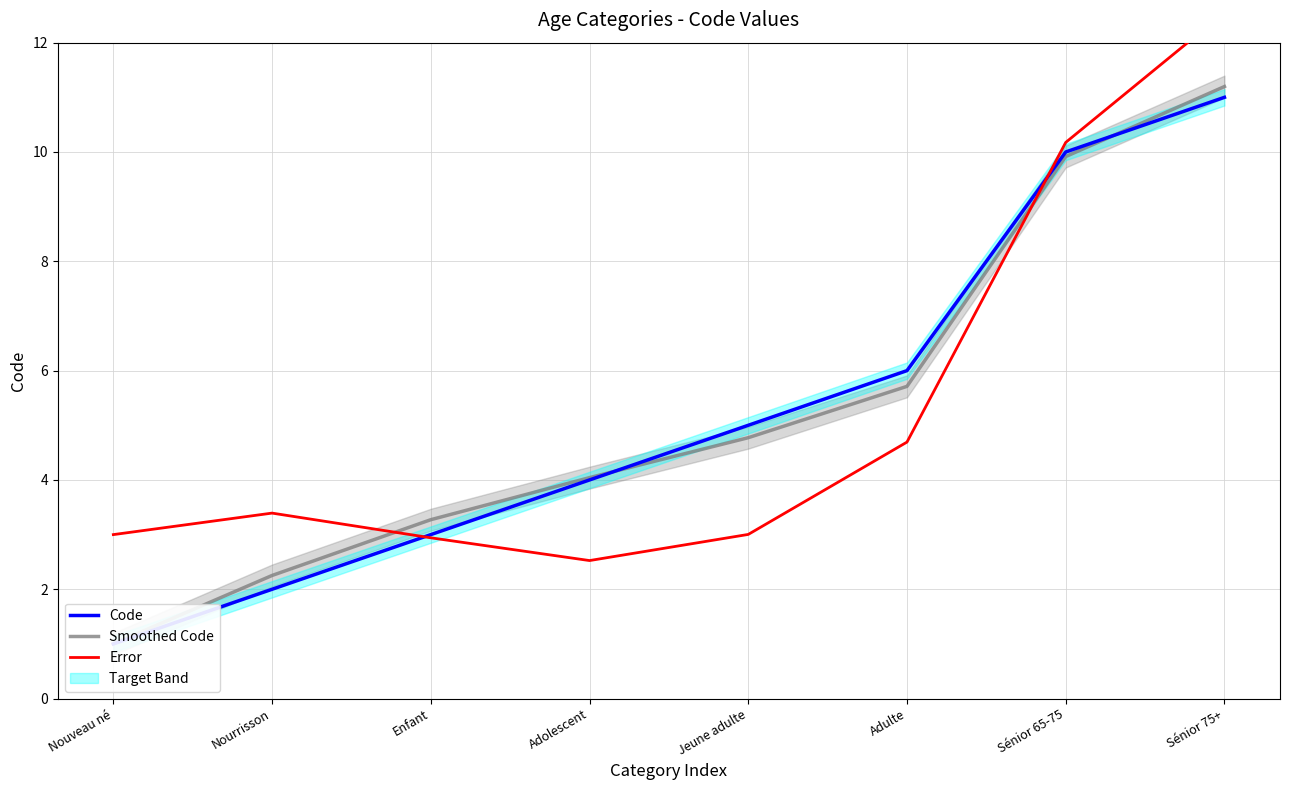

What is the approximate value of Error at Jeune adulte?

3.0